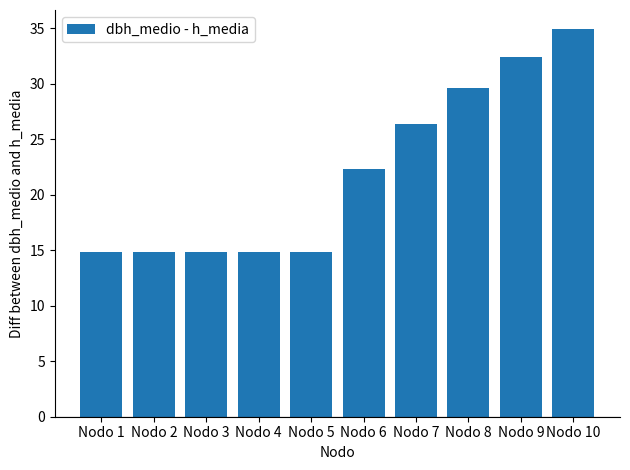

What is the difference between the maximum and minimum values?

20.1